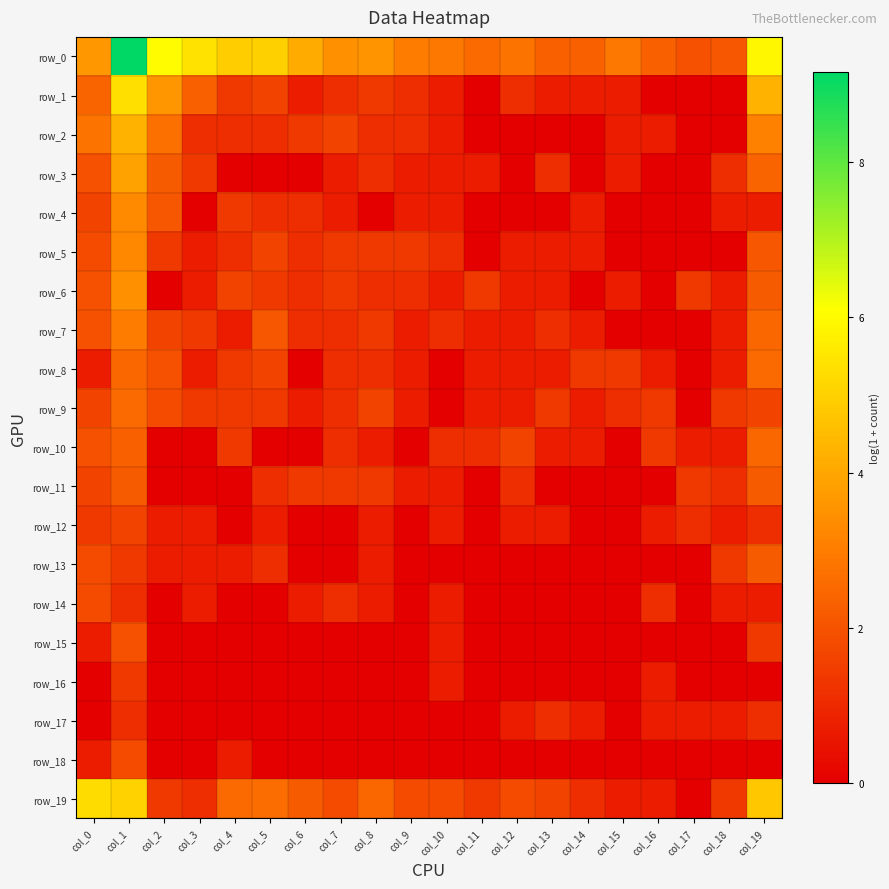

Which series has the largest range (max minus min)?

row_0